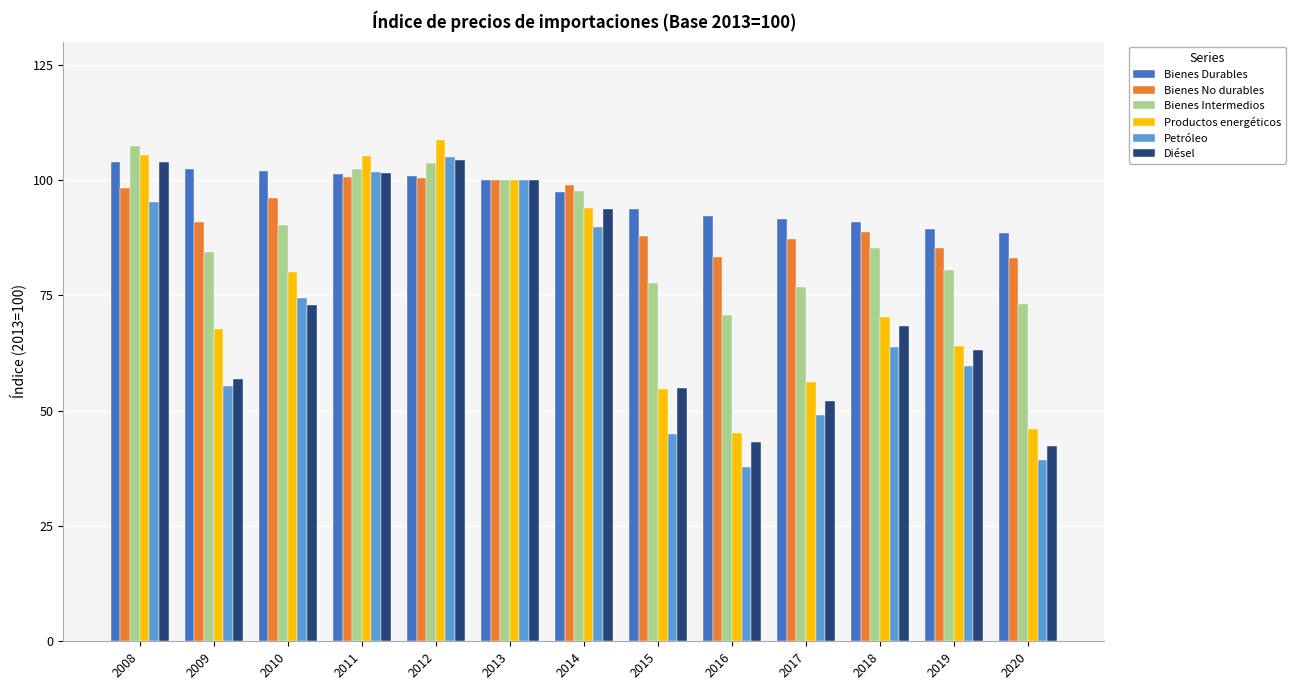

What are all the series names shown in the legend?

Bienes Durables, Bienes No durables, Bienes Intermedios, Productos energéticos, Petróleo, Diésel